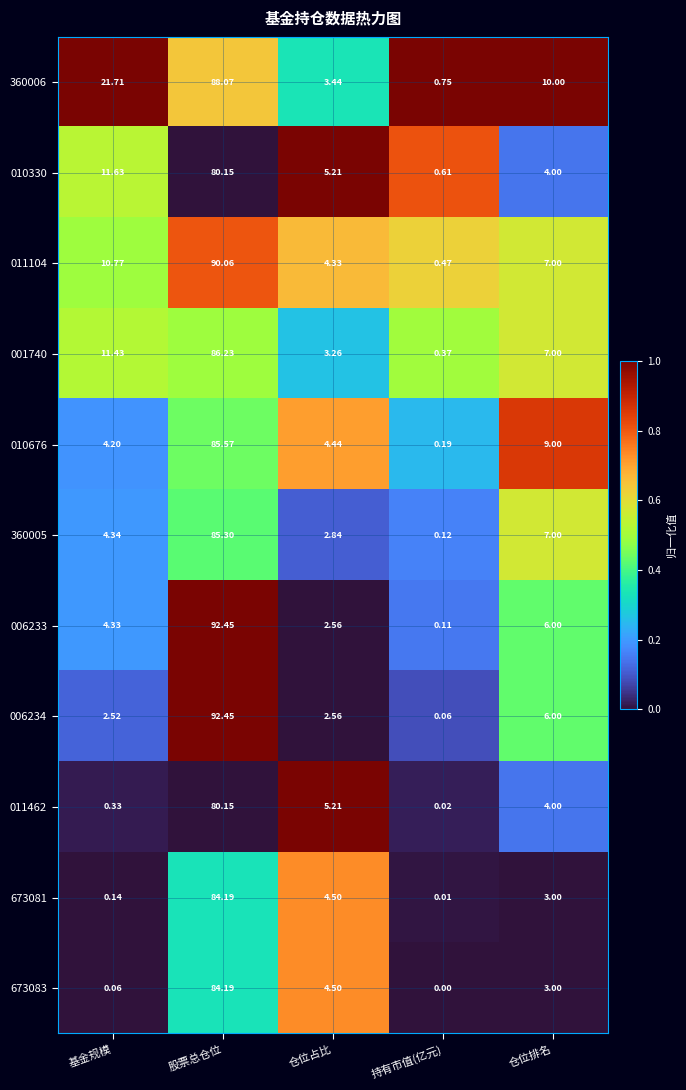

Which category has the highest value in the 010676 series?

股票总仓位